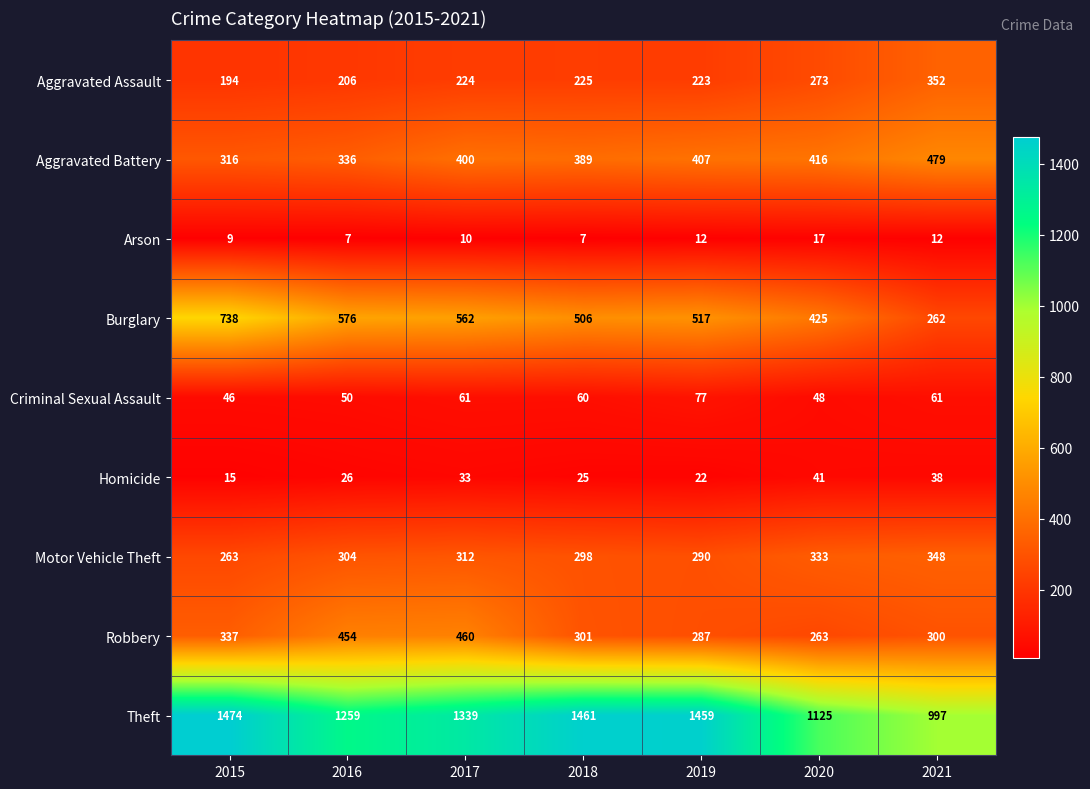

The Theft series shows 1474 at 2015. True or false?

True